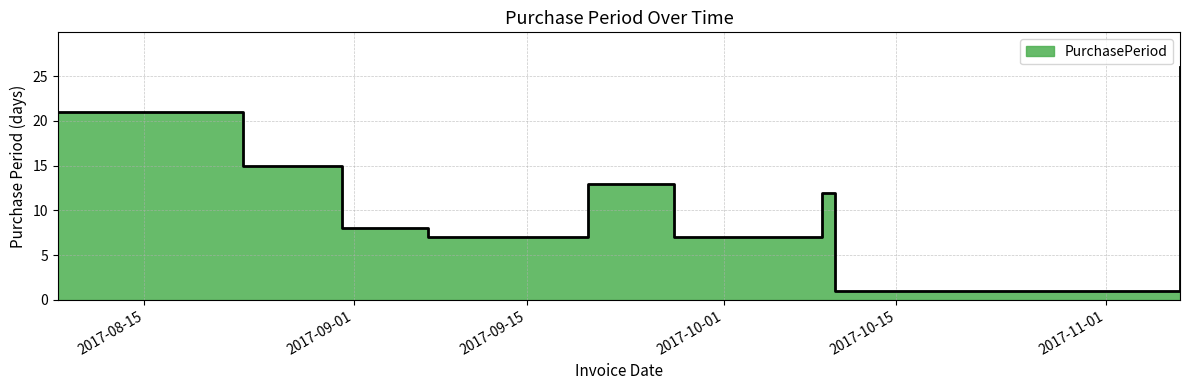

What is the approximate value at 2017-10-10?

1